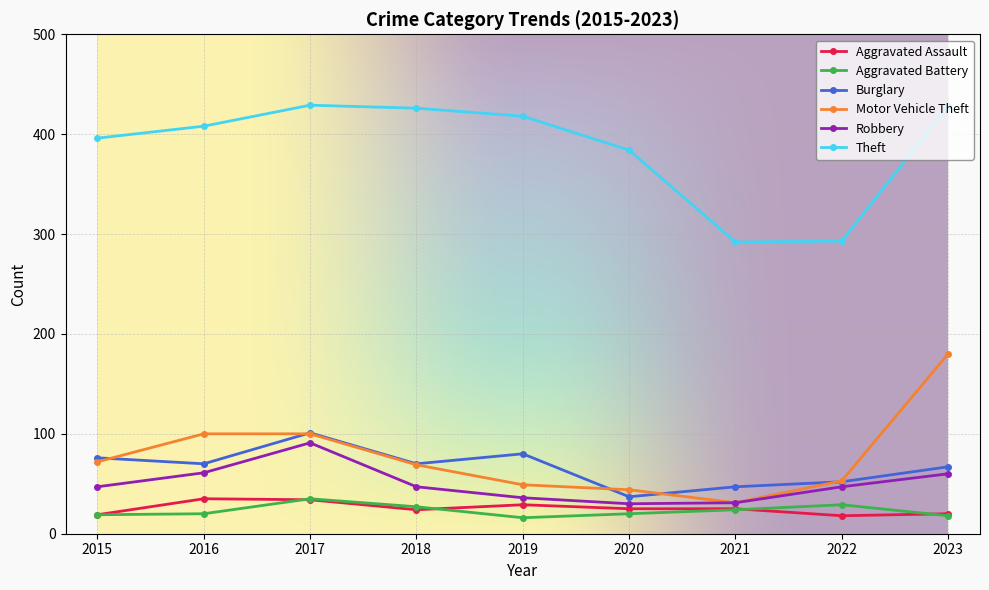

What is the spread (max minus min) of values at 2022?

275